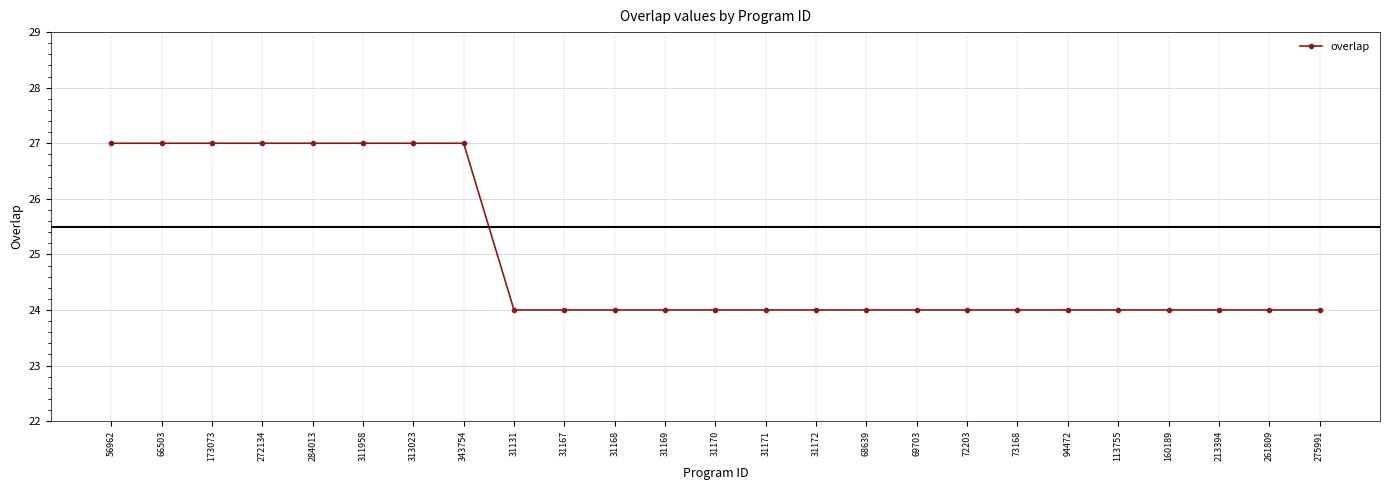

What is the greatest value displayed?

27